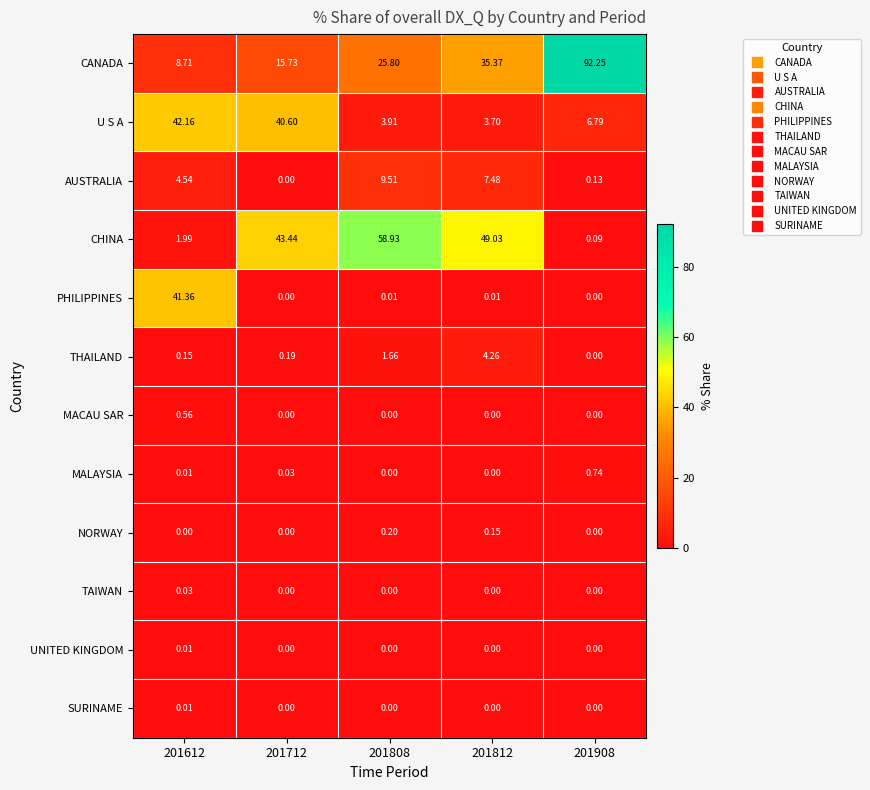

Is the value of UNITED KINGDOM at 201808 greater than the value of TAIWAN at 201612?

No